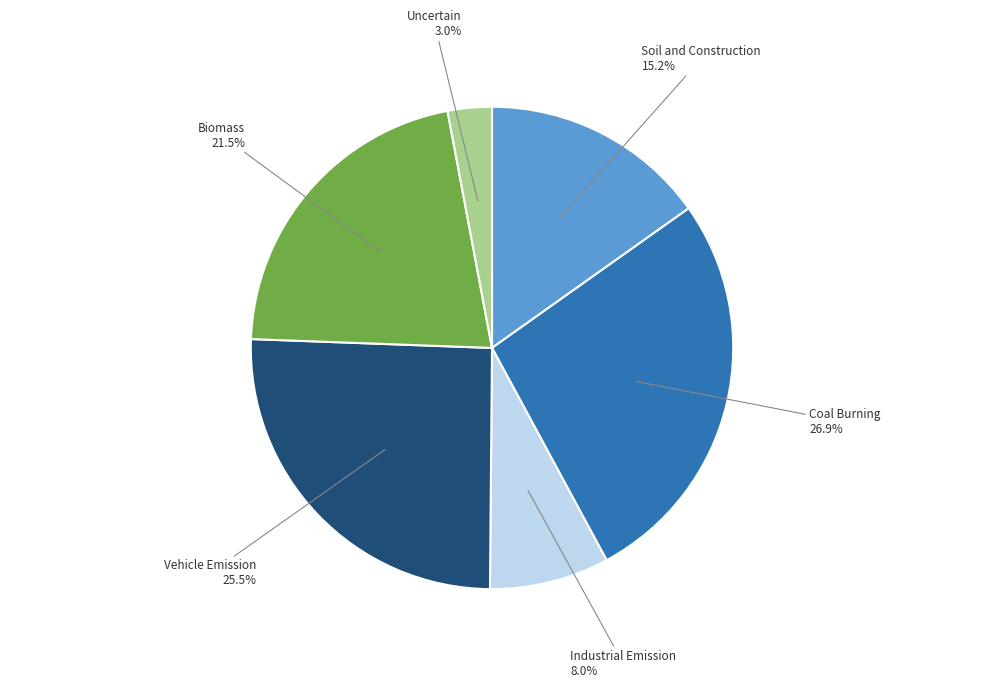

Does Soil and Construction account for over 50% of the chart?

No